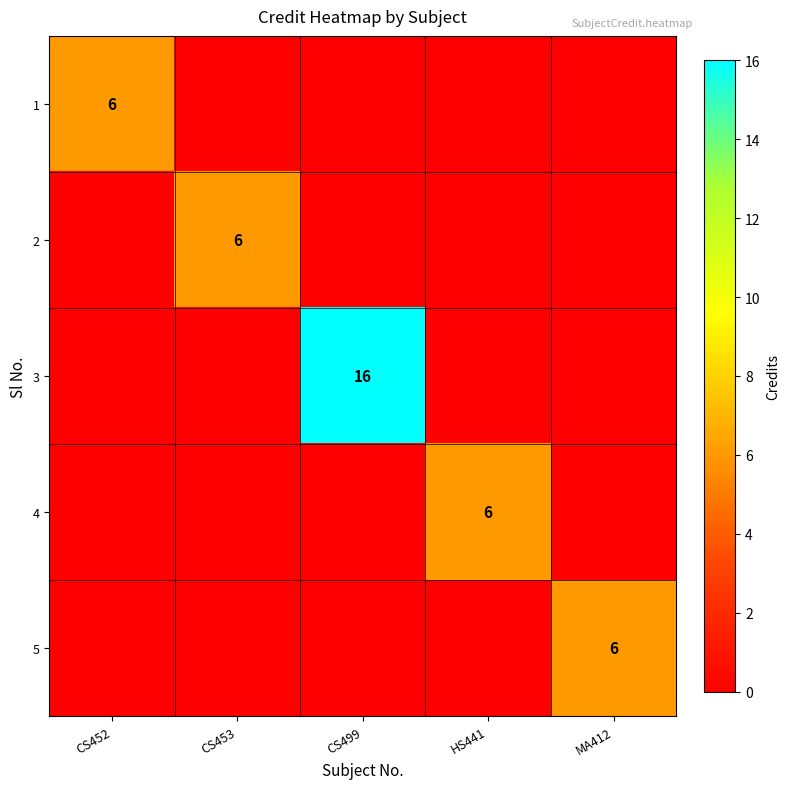

Which series changed the most between CS453 and MA412?

2